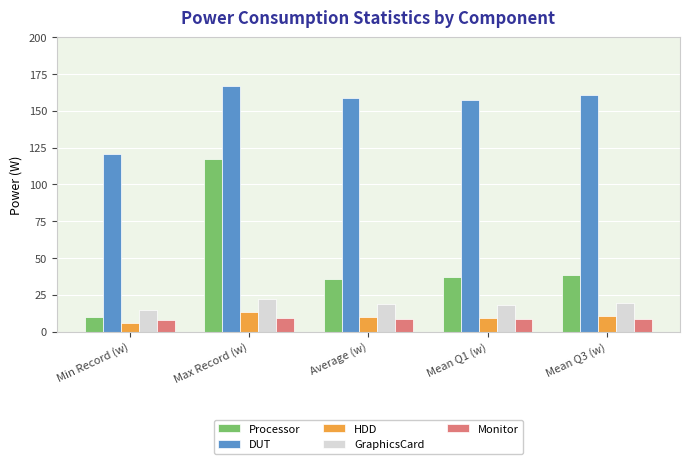

What is the label of the 3rd bar from the right?

Average (w)